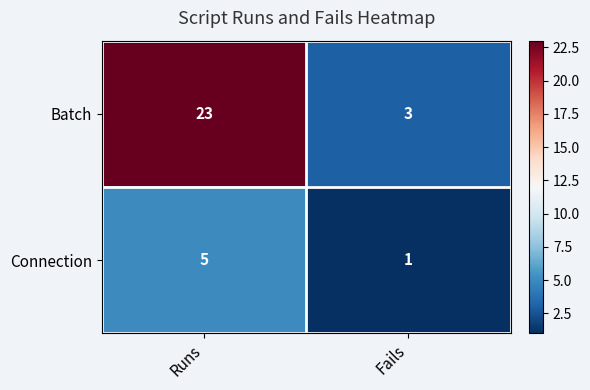

What is the sum of the Connection values at Runs and Fails?

6